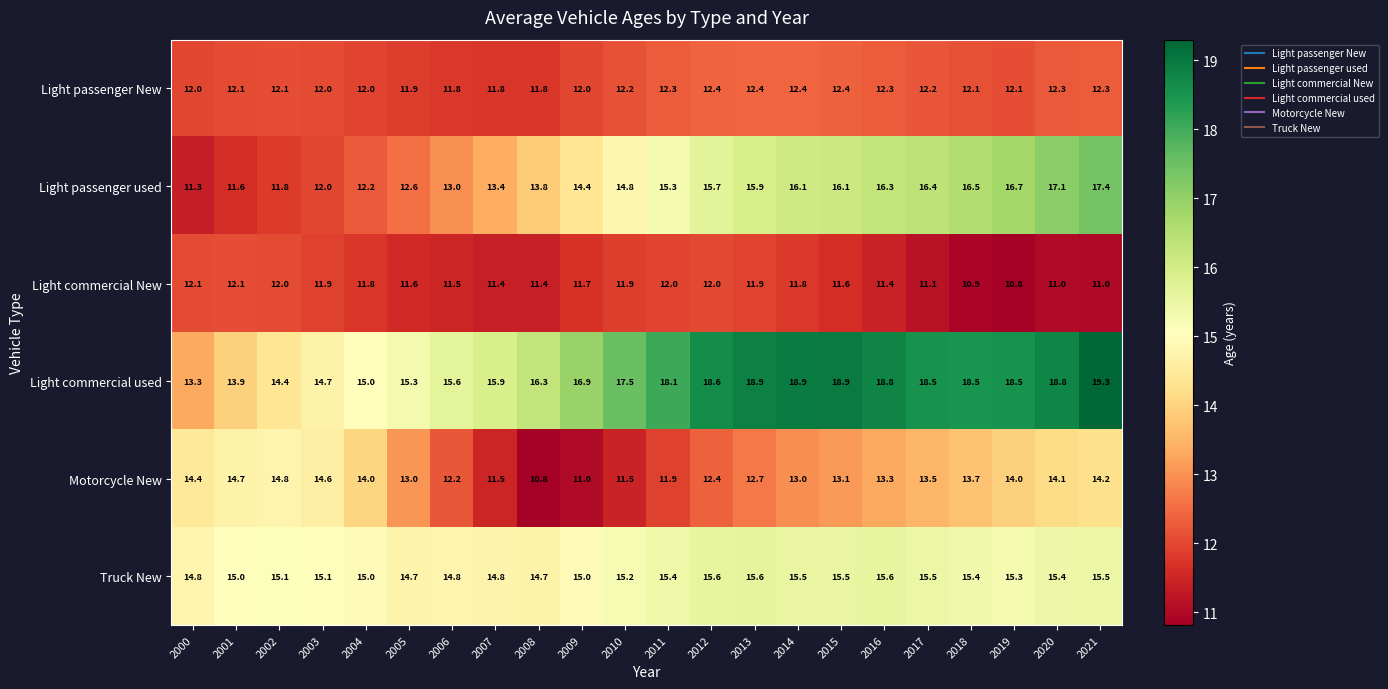

Where does the Motorcycle New series first go above 13?

2000